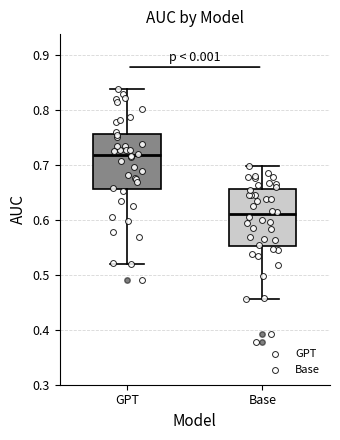

Reading left to right, transcribe this box plot: for each box, give where its median line is, the range the box spans, and where its two whiskers end, as read against the y-axis. The values are not printed on the chart, so give them approximately, as read against the axis.

GPT: median 0.72, box 0.66 to 0.76, whiskers 0.52 to 0.84
Base: median 0.61, box 0.55 to 0.66, whiskers 0.46 to 0.70